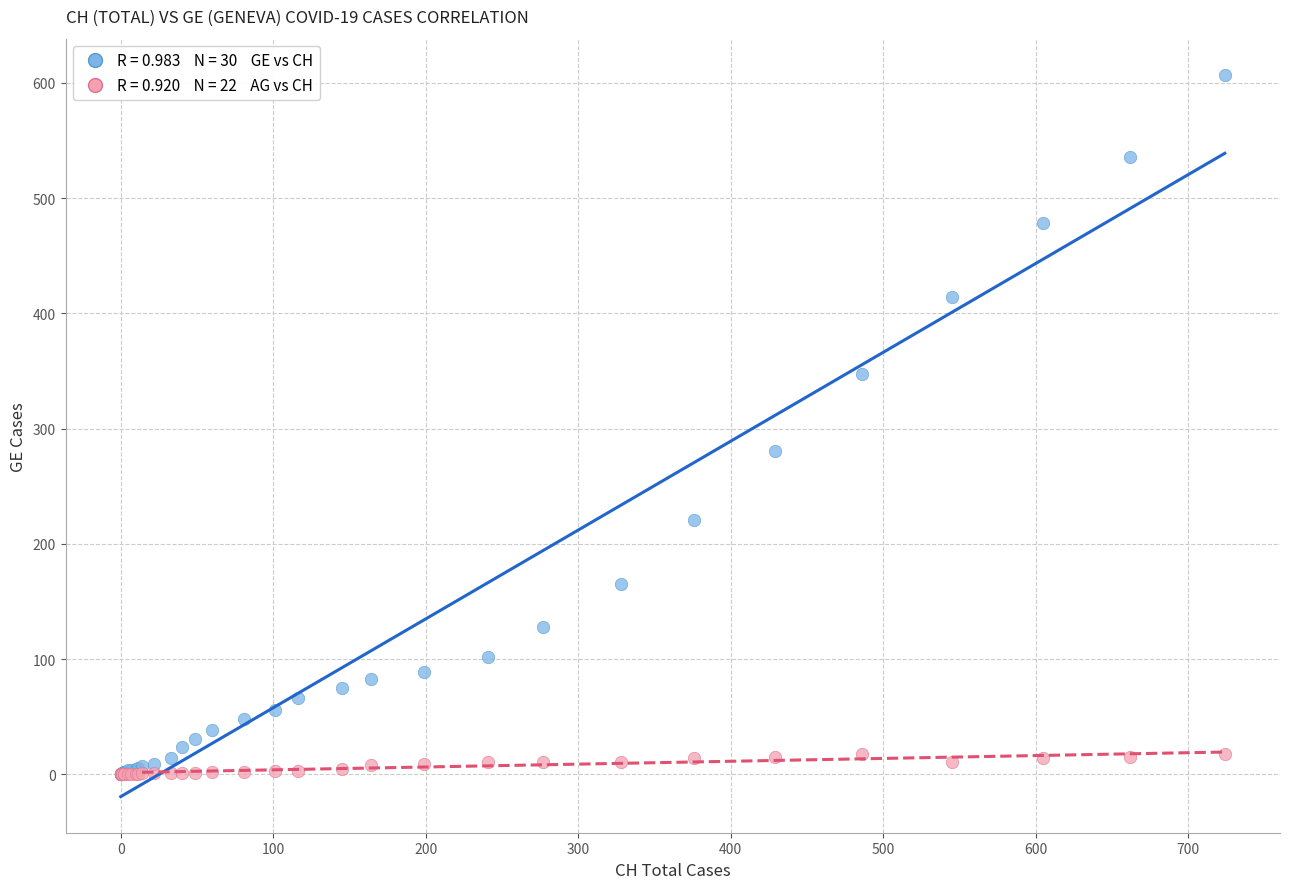

Across all series, what Y value is closest to 303?

281